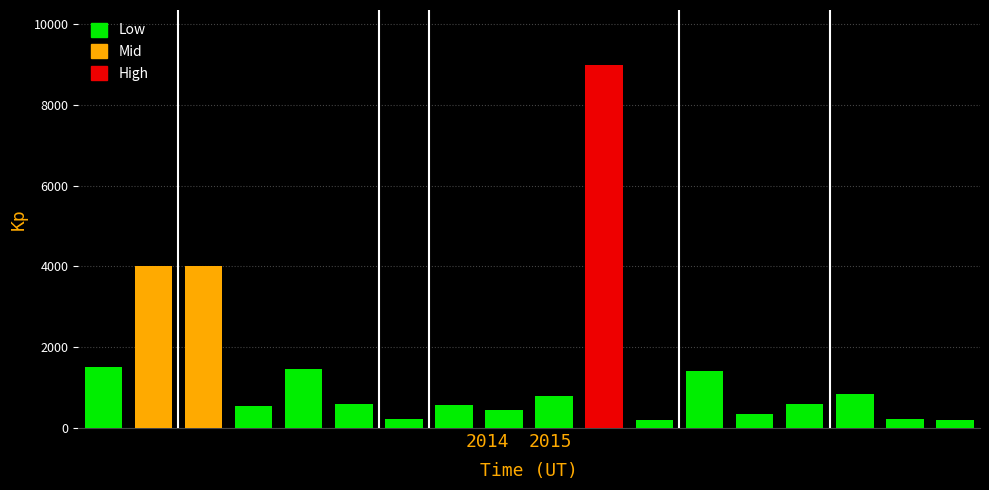

True or false: Mid has a value of 0 at 6.

True